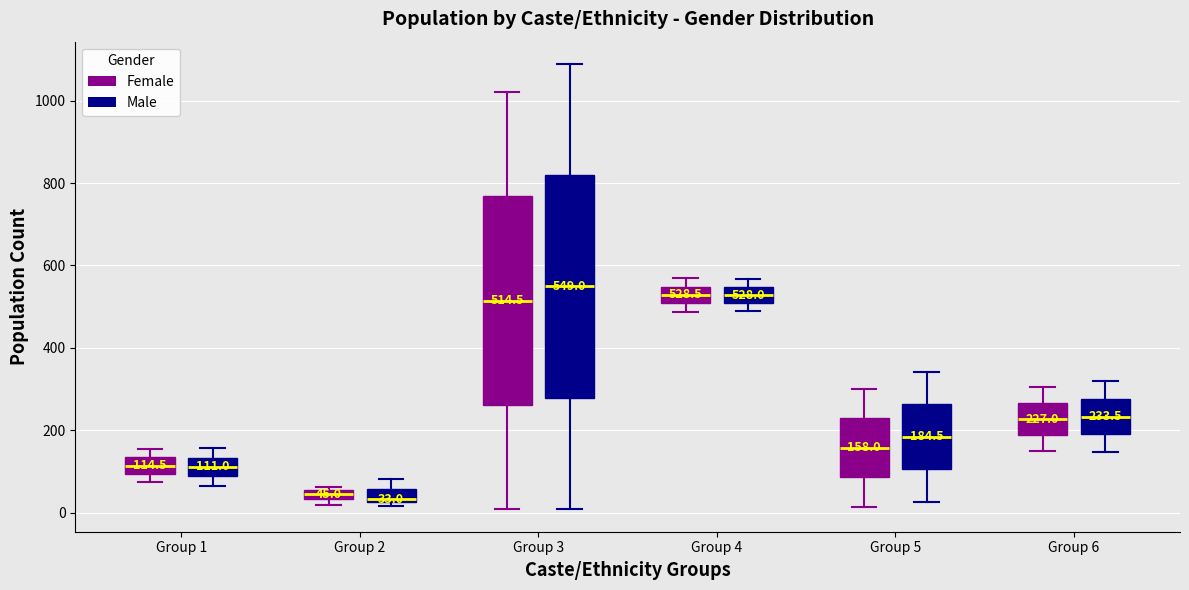

Which box is the tallest, from its lower edge to its upper edge?

Group 3 (Male)